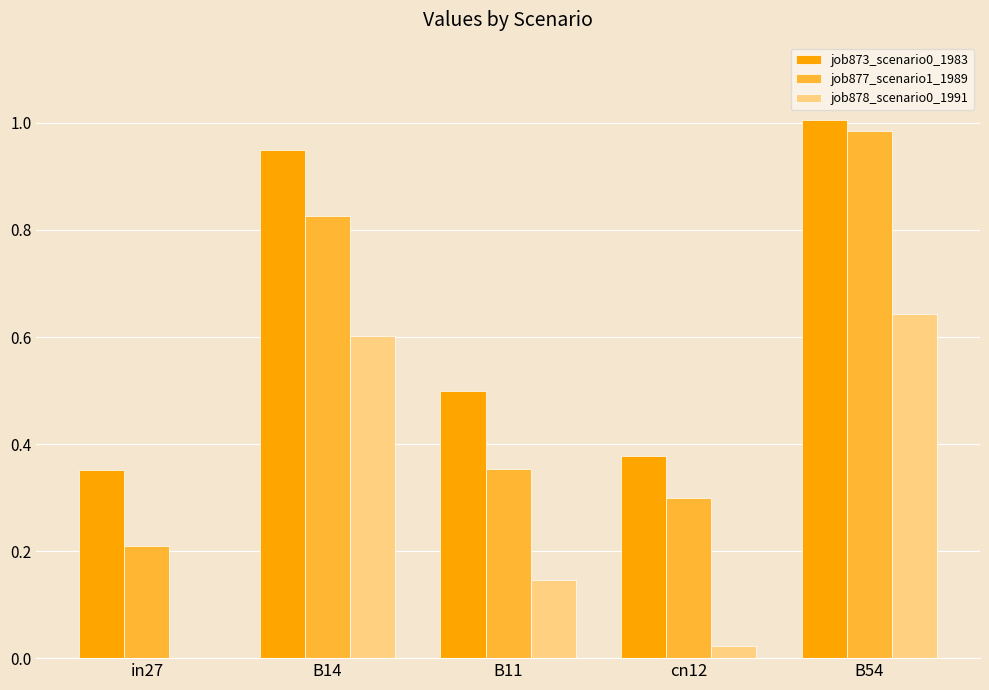

What is the total value across all series at B14?

2.4